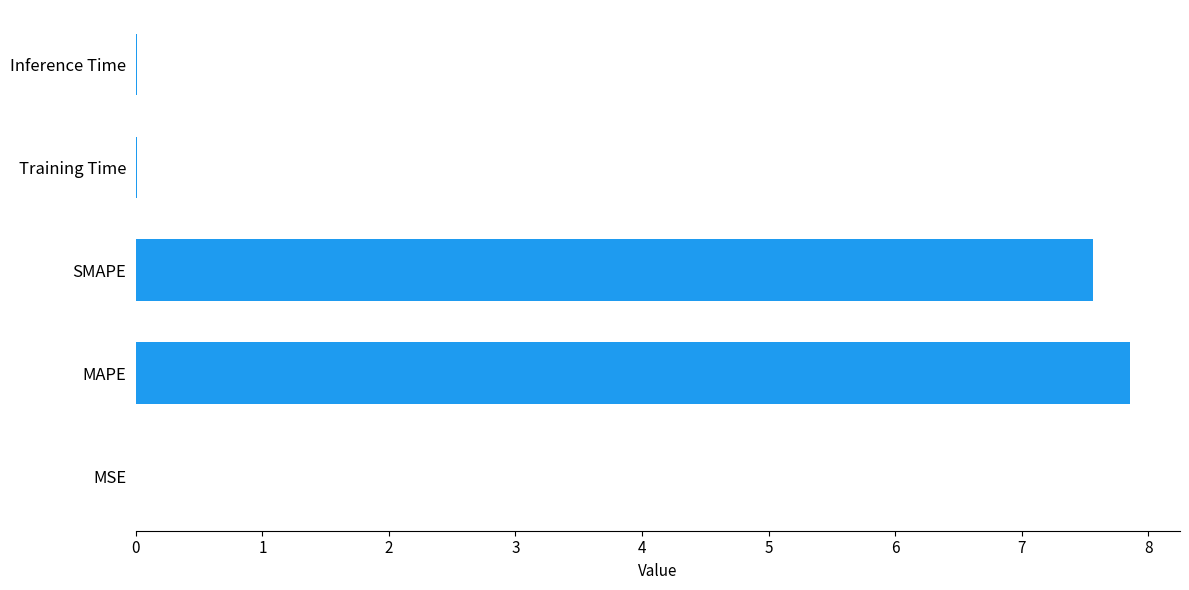

How many data points does each series have?

5